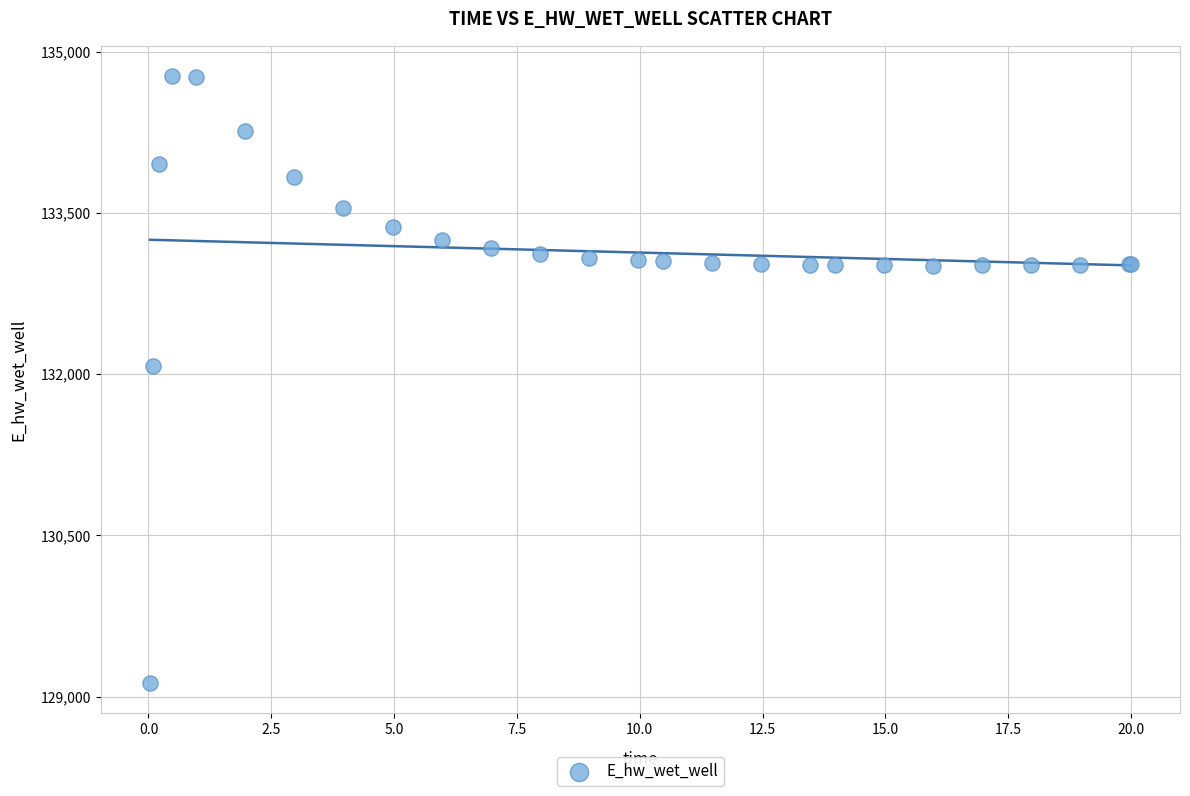

What Y value in the scatter plot is closest to 131948?

132072.0